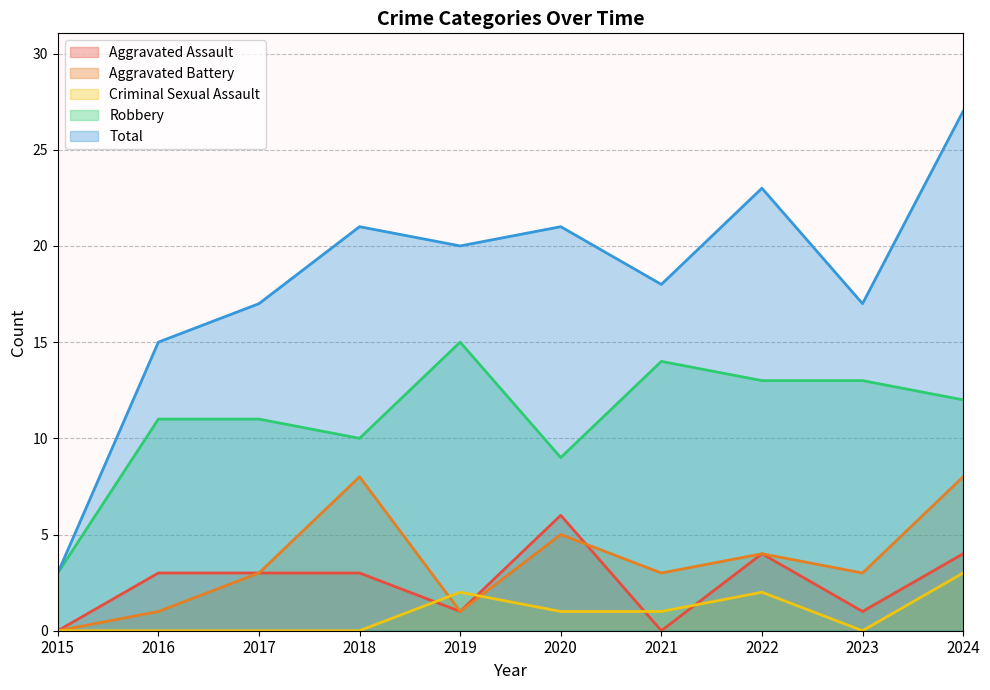

What is the difference between the Aggravated Battery values at 2021 and 2024?

5